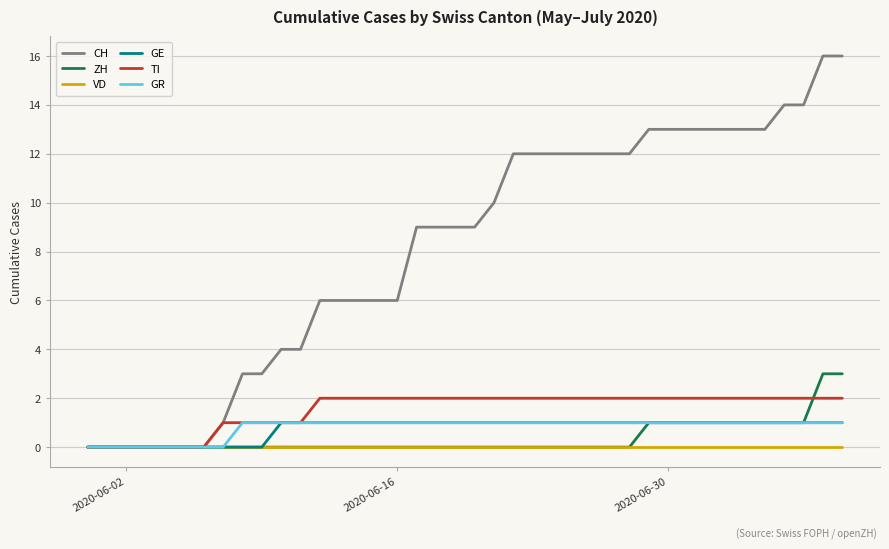

Which series has the largest total across all categories?

CH